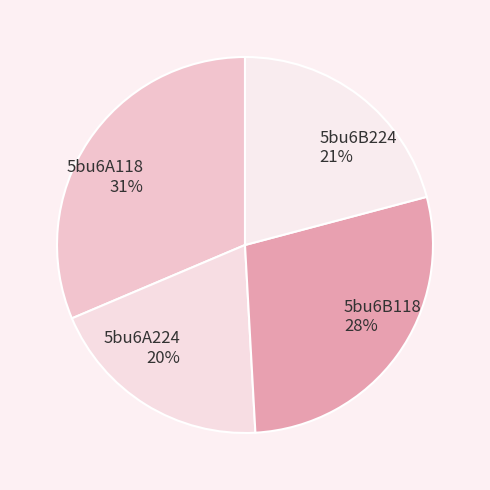

Which category has the biggest portion of the pie?

5bu6A118